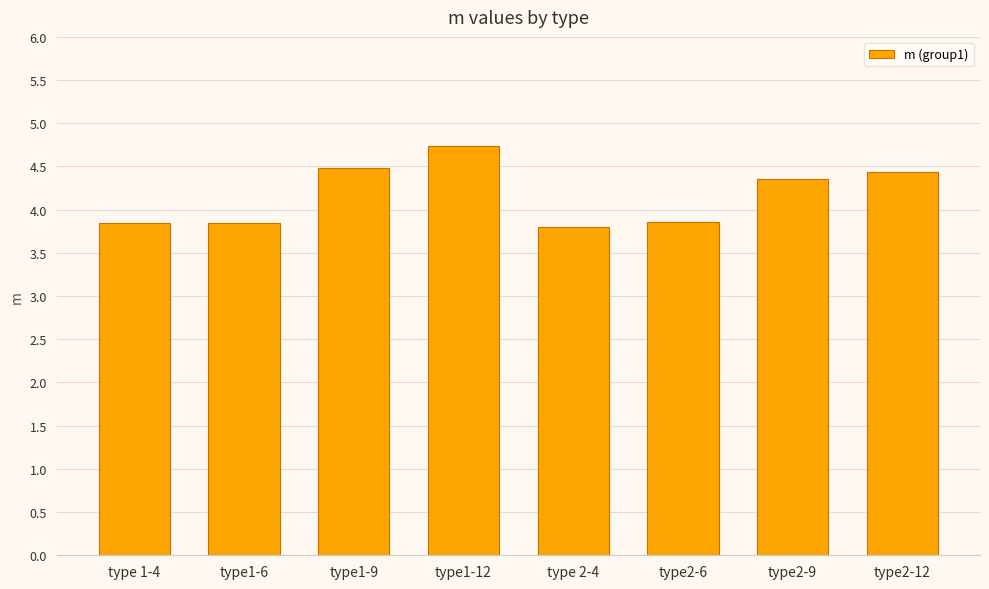

Does the chart contain any negative values?

No